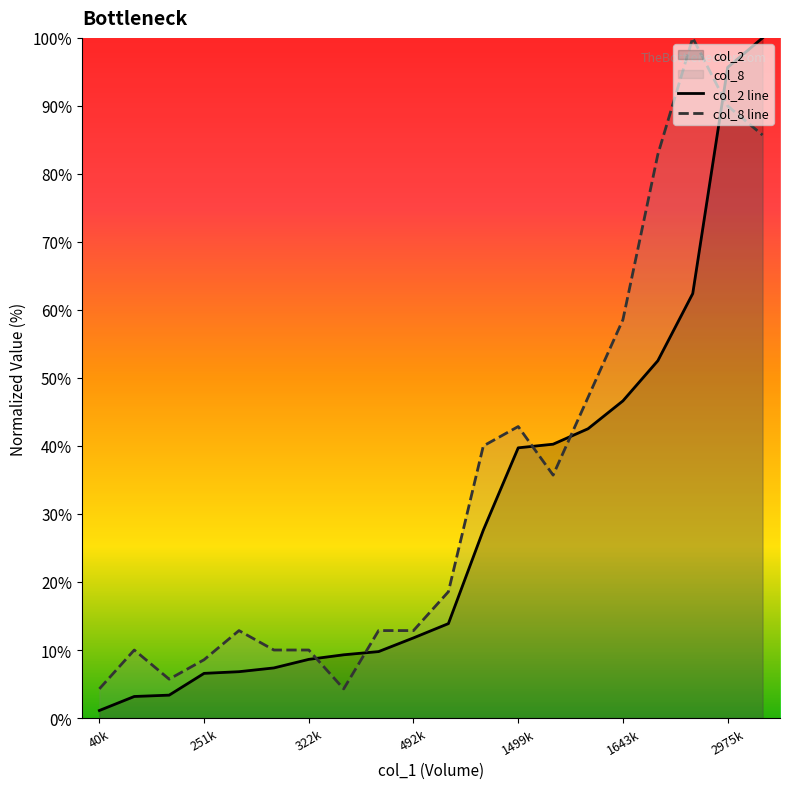

At how many categories does at least one series exceed 74?

4